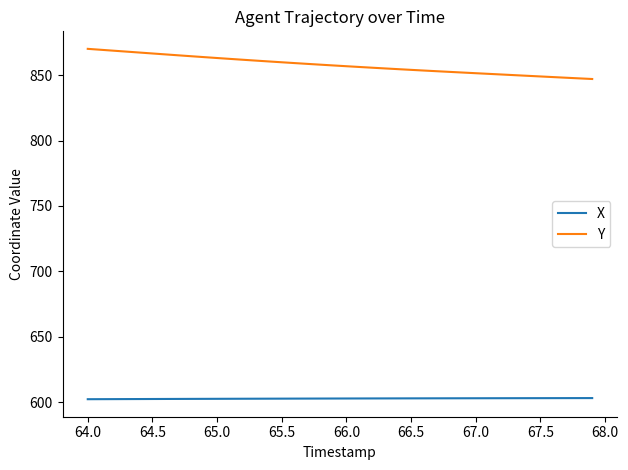

True or false: Y and X intersect in this chart.

False